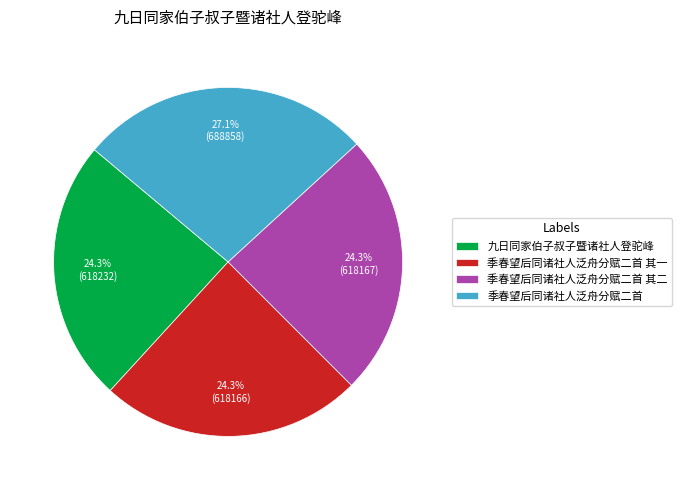

Is 季春望后同诸社人泛舟分赋二首 其一 the majority of the pie?

No